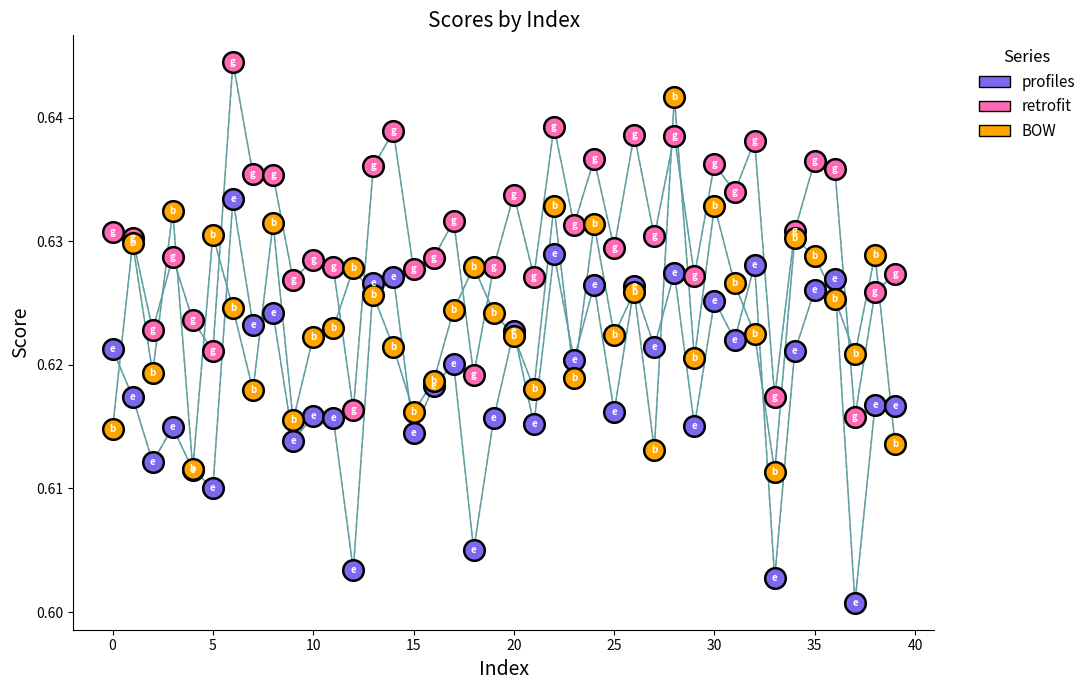

Which series contains the highest Y value?

retrofit